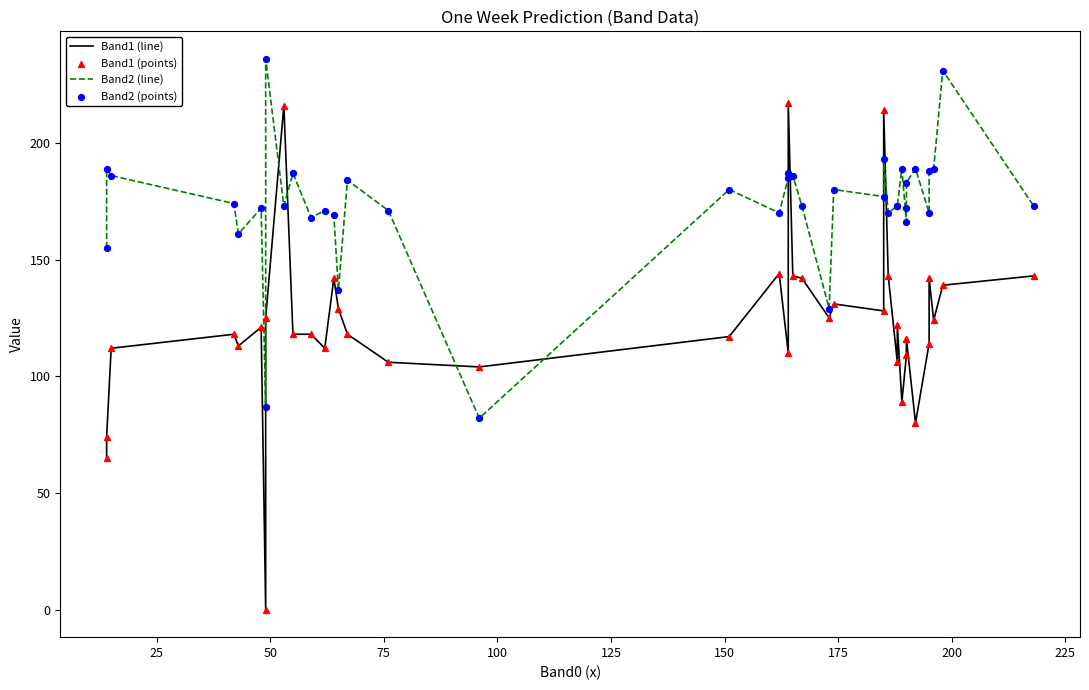

Is the value of Band2 (line) at 13 greater than the value of Band1 (points) at 11?

Yes